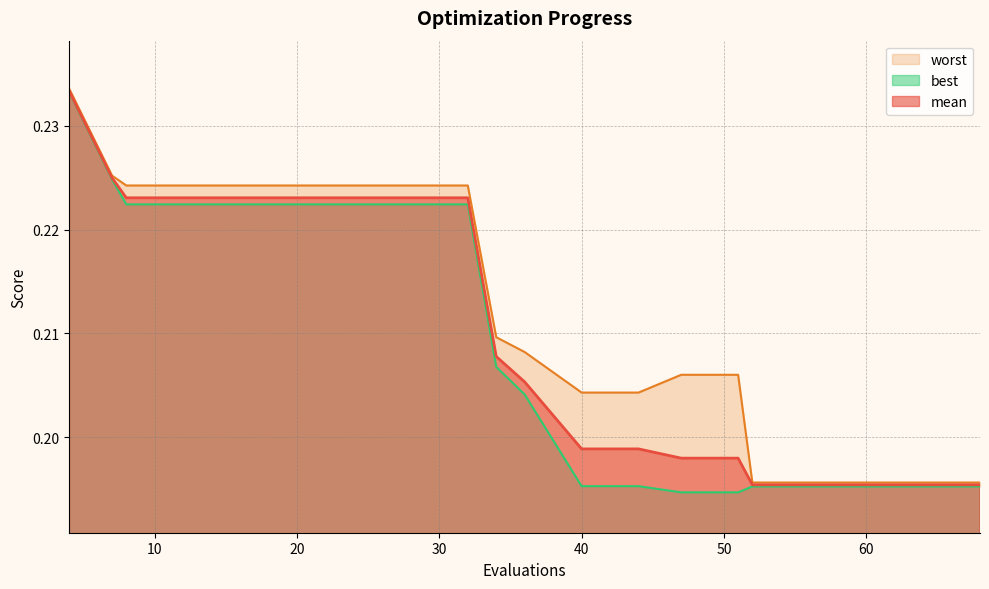

True or false: worst and best cross at least once.

False